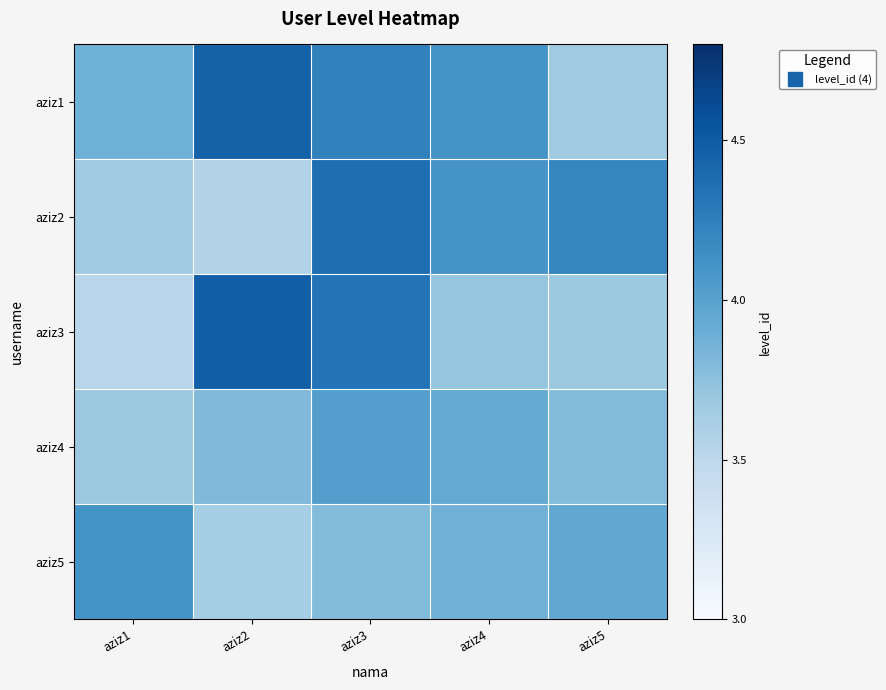

Rank the series at aziz5 from lowest to highest value.

aziz1, aziz3, aziz4, aziz5, aziz2